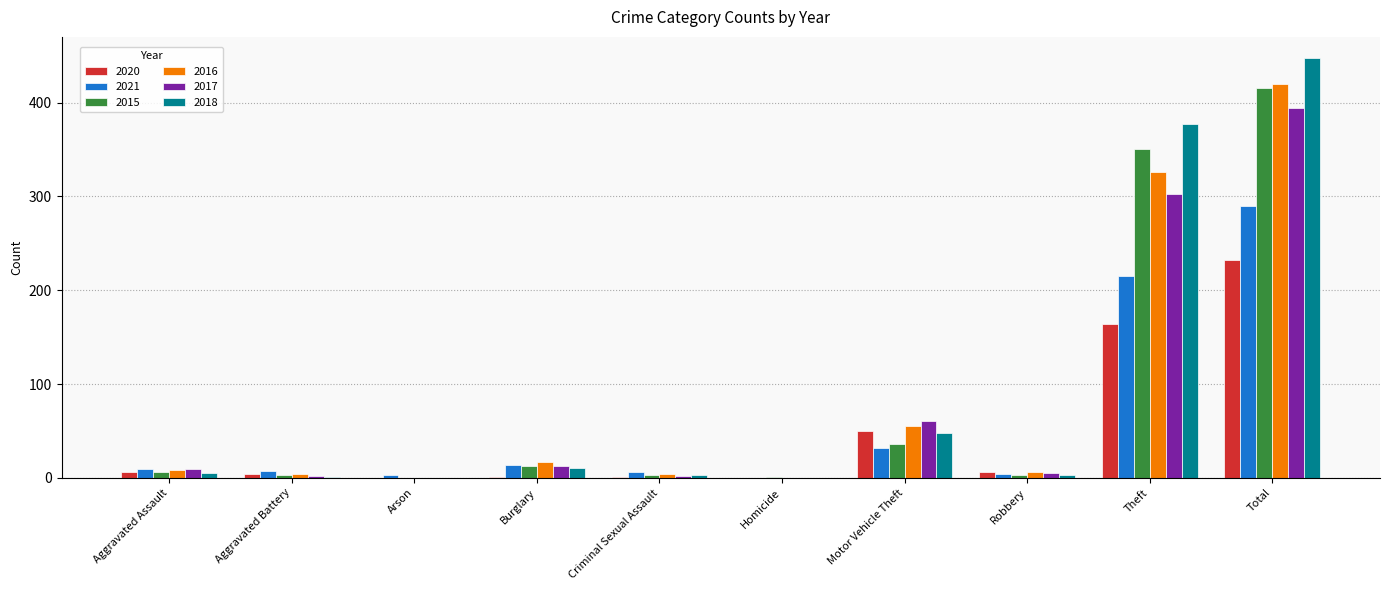

What is the highest value of the 2016 series?

420